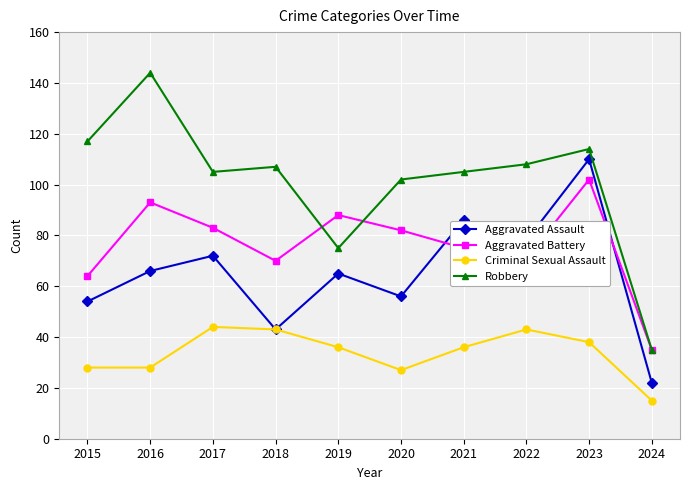

At which label is Aggravated Battery closest to 68?

2018